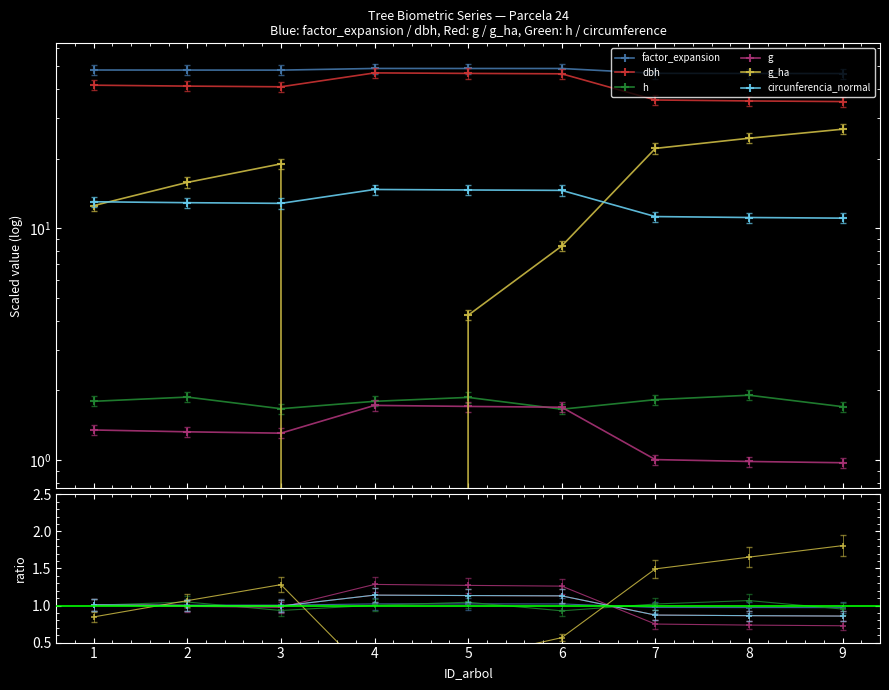

Count the number of data series in this chart.

6